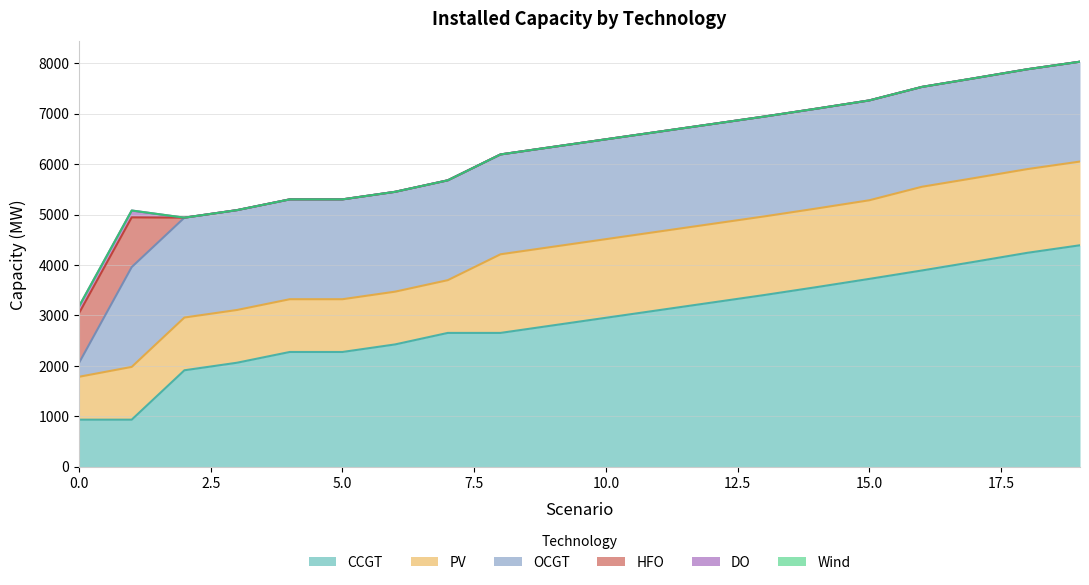

At which label does PV first exceed 1559?

16